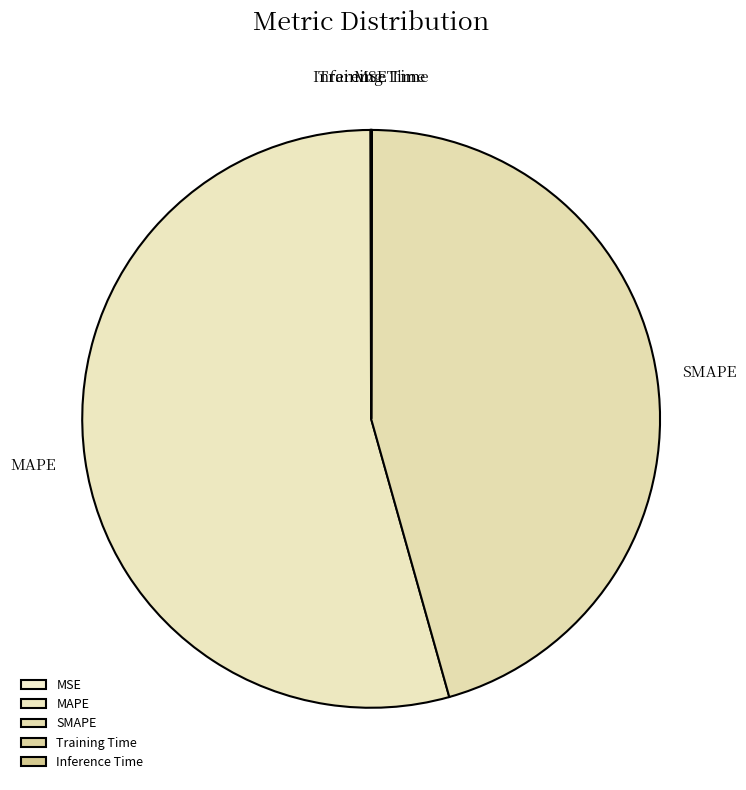

Is the sum of MAPE and SMAPE greater than half?

Yes